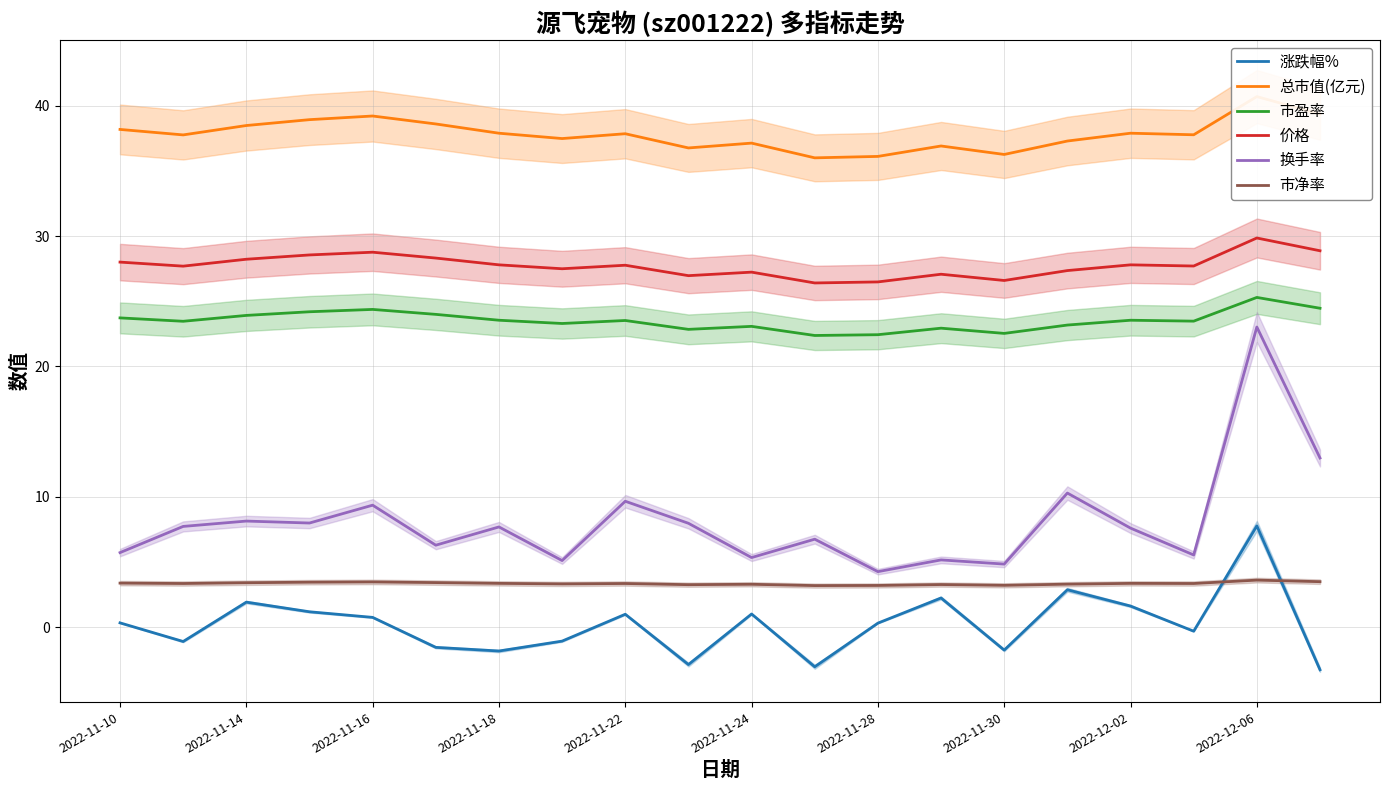

Read the 总市值(亿元) value at 18.

40.7